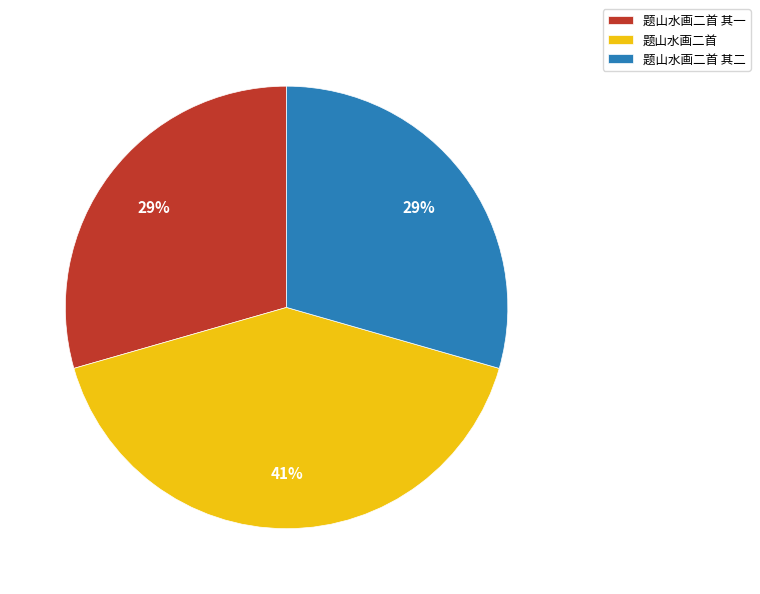

Is it true that 题山水画二首 is 41% of the pie?

True